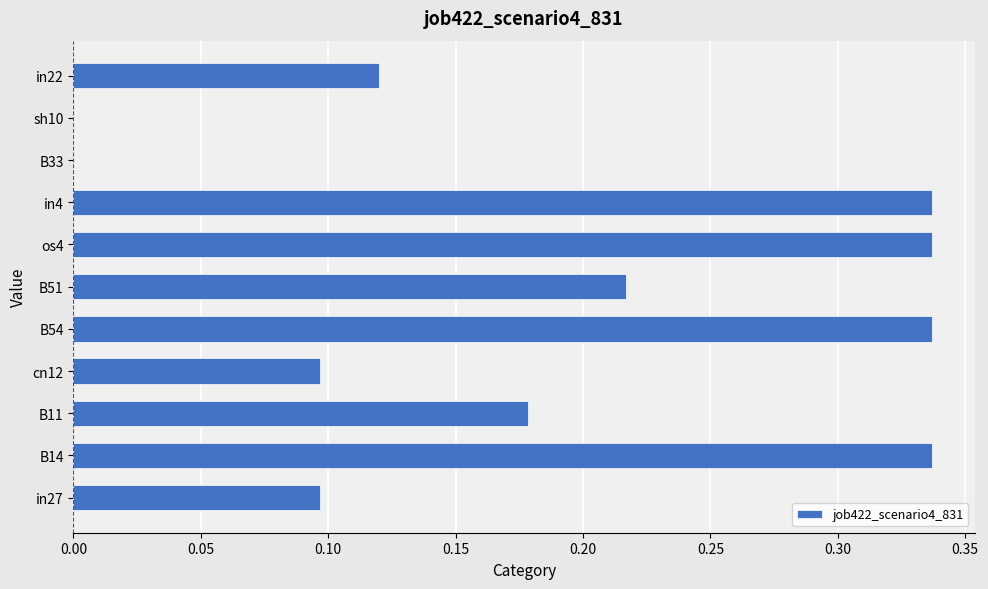

Which has a higher value, B14 or in27?

B14